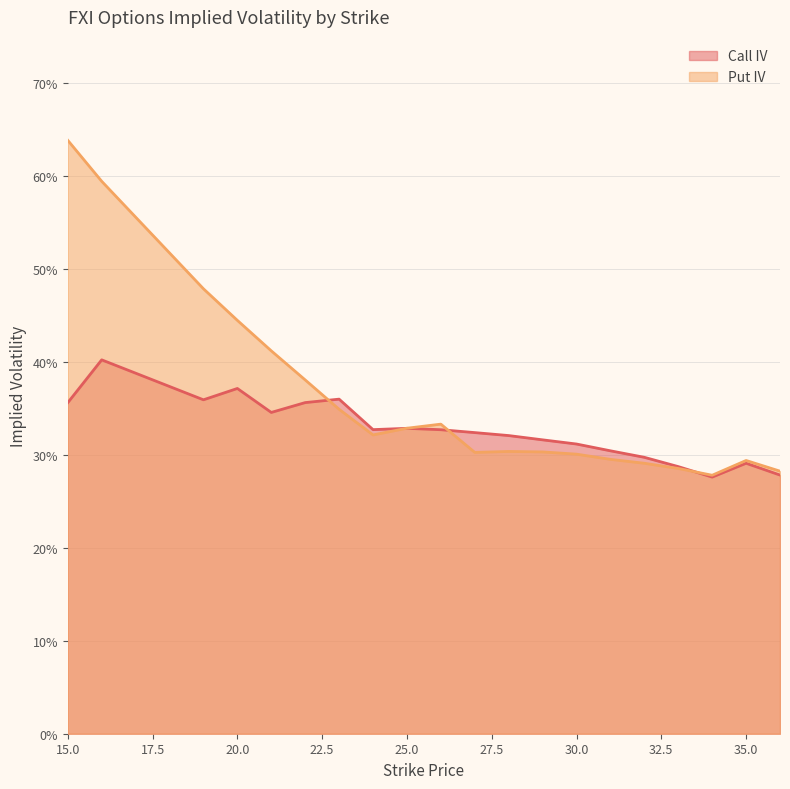

Reading left to right, what are all the values shown in this chart?

Call IV: 0.4	0.4	0.4	0.4	0.3	0.4	0.4	0.3	0.3	0.3	0.3	0.3	0.3	0.3	0.3	0.3	0.3	0.3	0.3	0.3
Put IV: 0.6	0.6	0.5	0.4	0.4	0.4	0.3	0.3	0.3	0.3	0.3	0.3	0.3	0.3	0.3	0.3	0.3	0.3	0.3	0.3